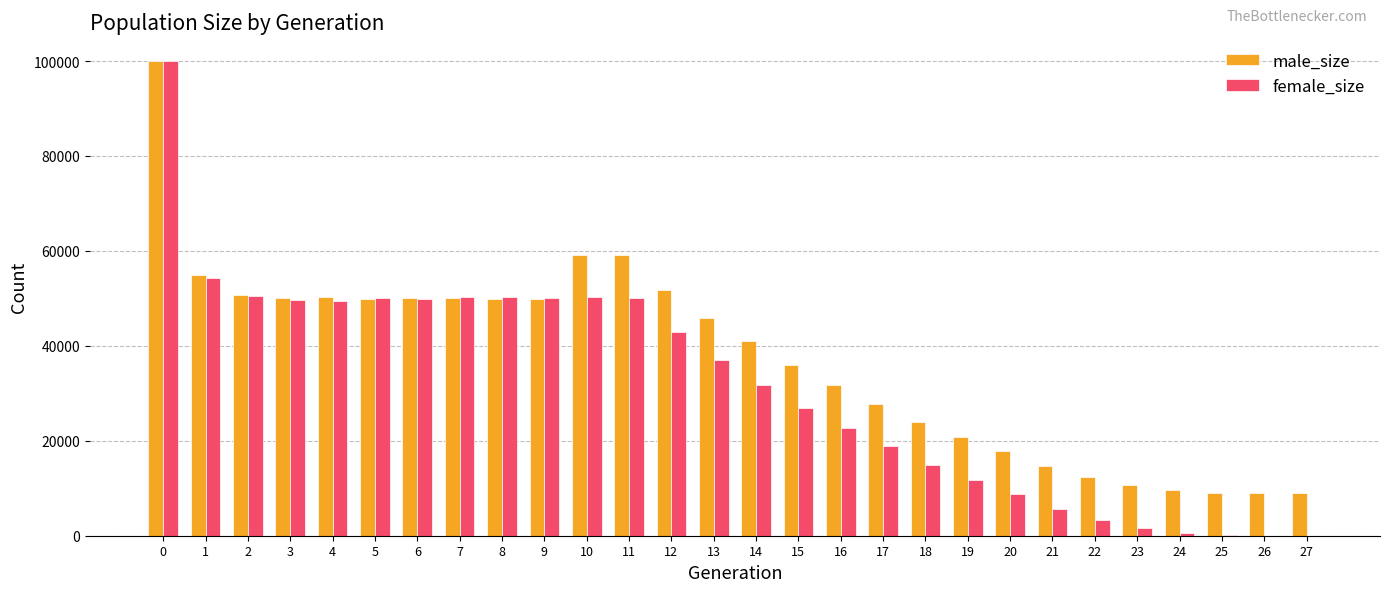

How many groups of bars are there?

28